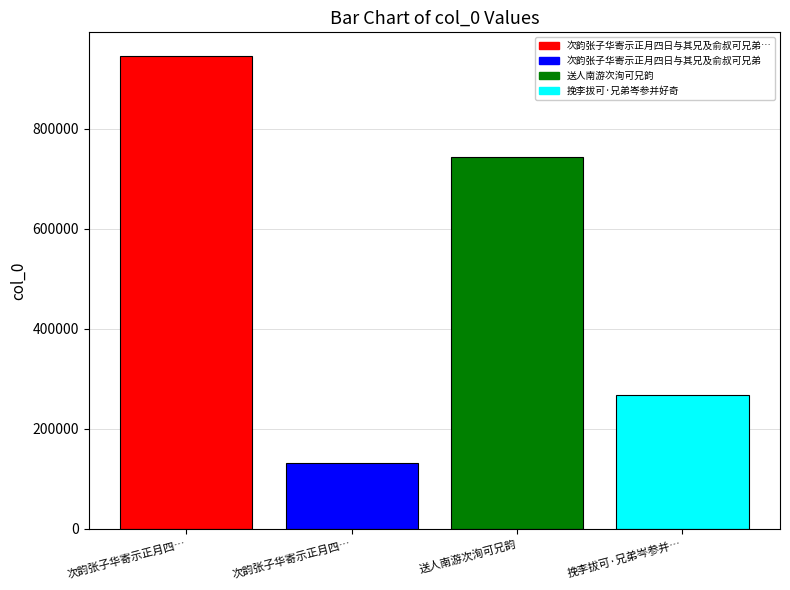

What is the maximum value shown in the chart?

945584